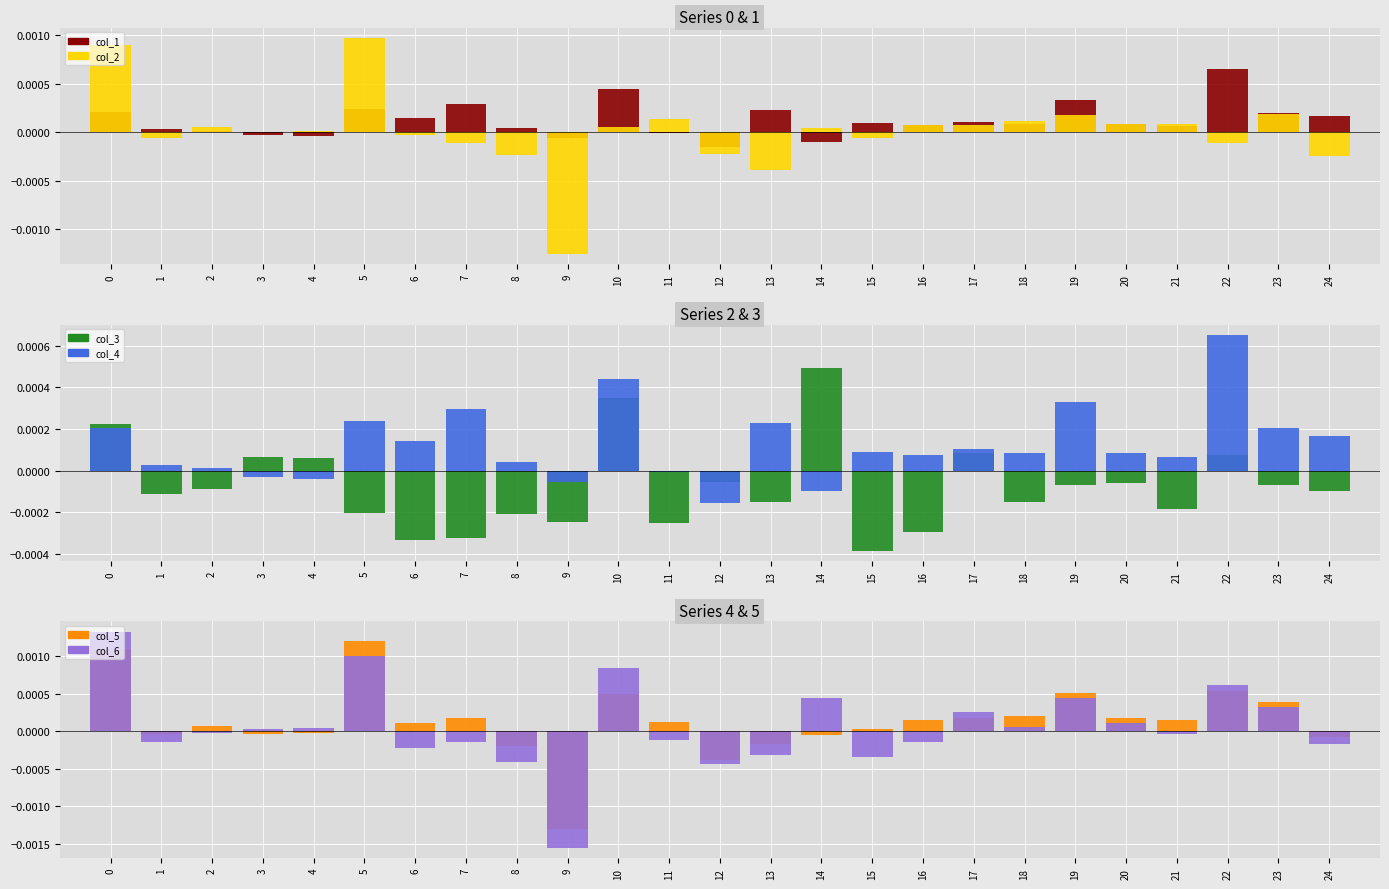

The col_4 series shows 0.0 at 21. True or false?

True